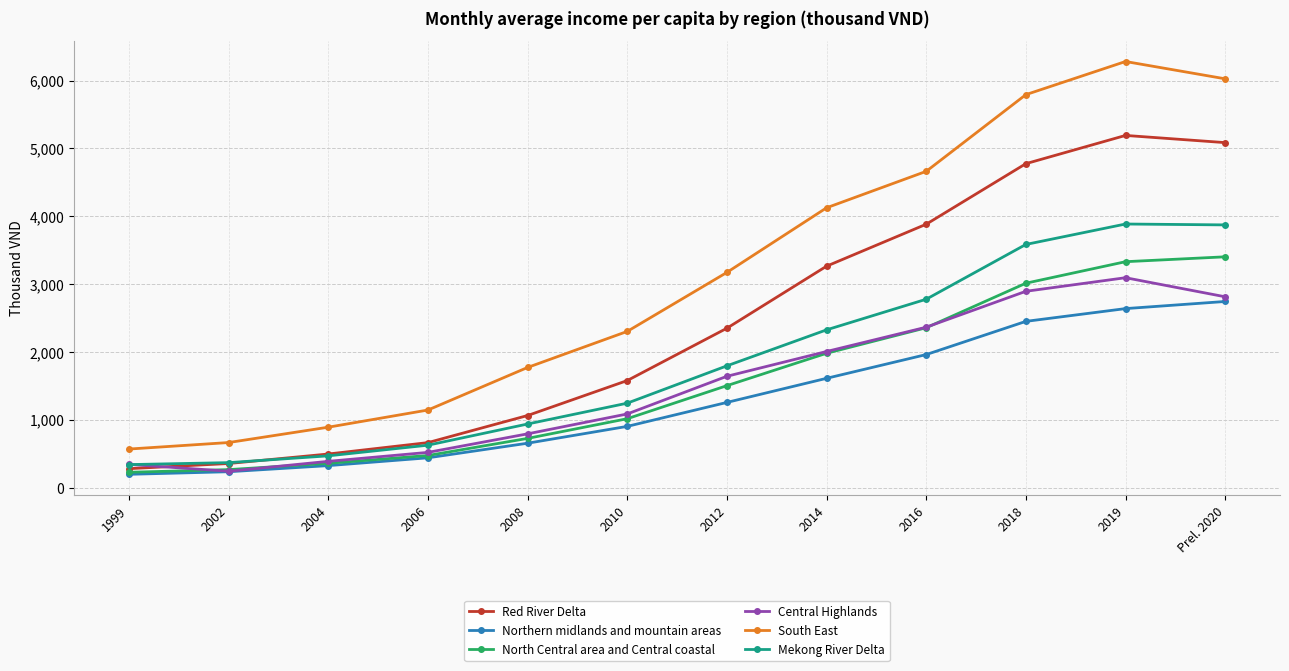

At which category is the sum across all series the highest?

2019